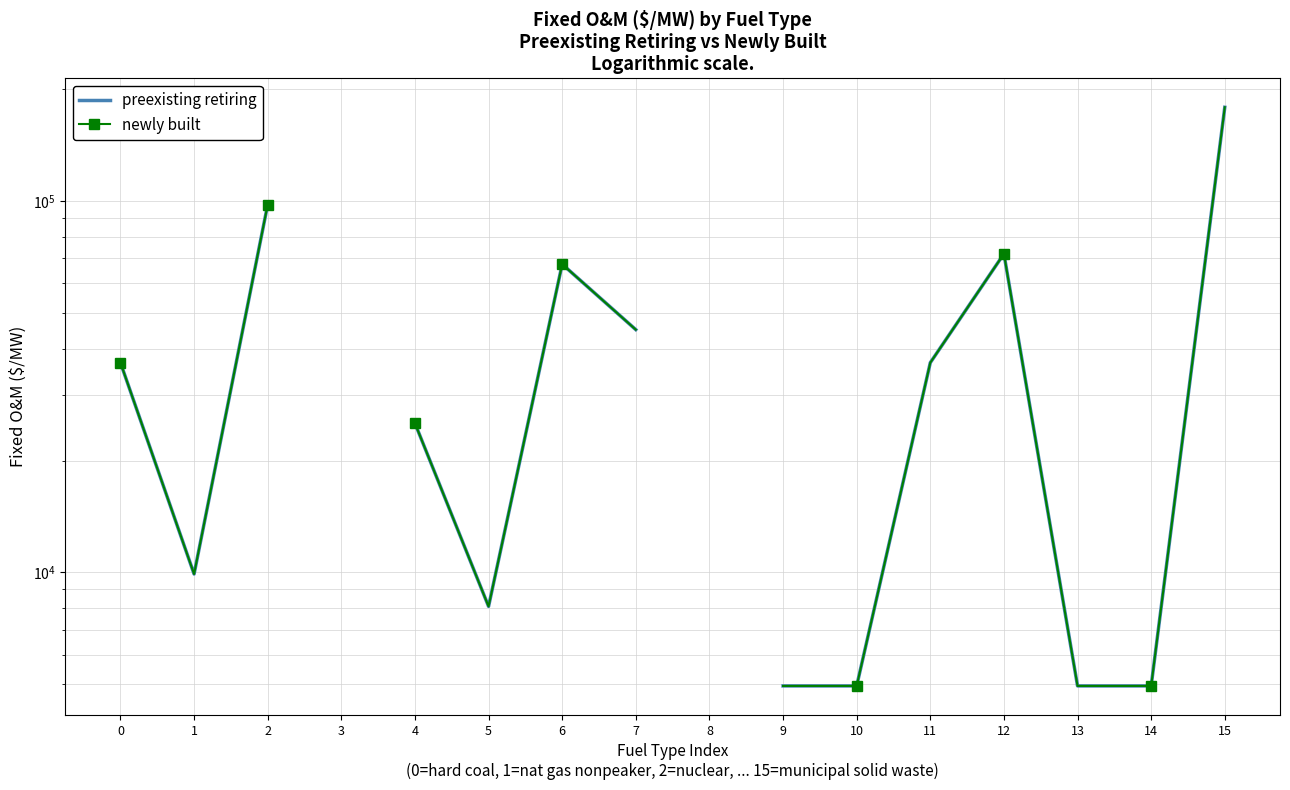

True or false: newly built and preexisting retiring intersect in this chart.

False